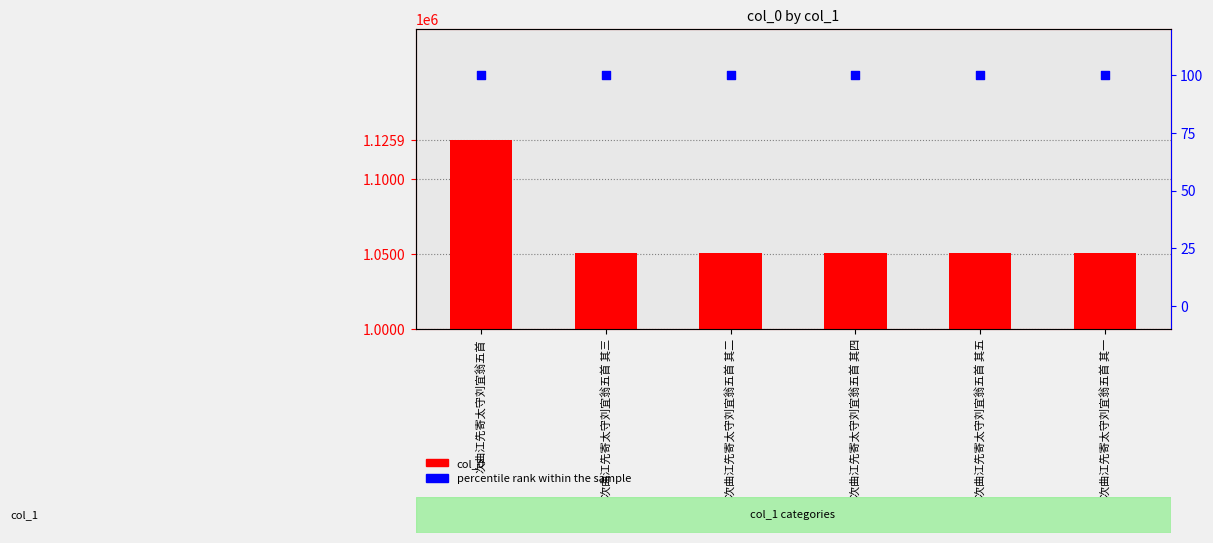

What are all the series names shown in the legend?

col_0, percentile rank within the sample